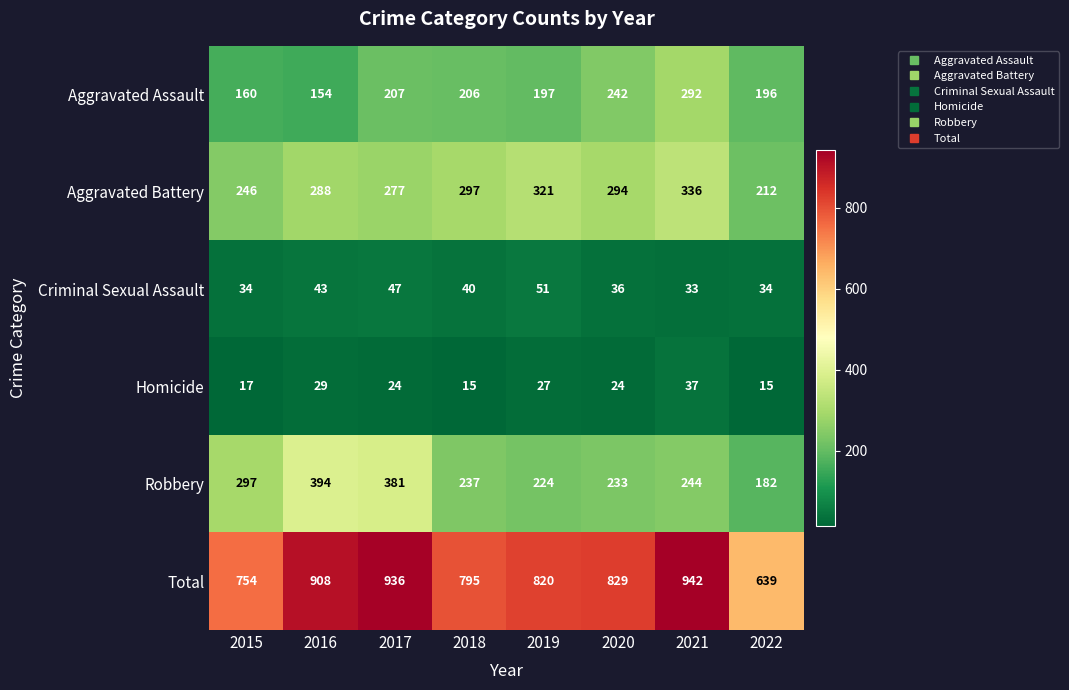

What value does the Aggravated Battery series have at 2015, to the nearest 10?

250